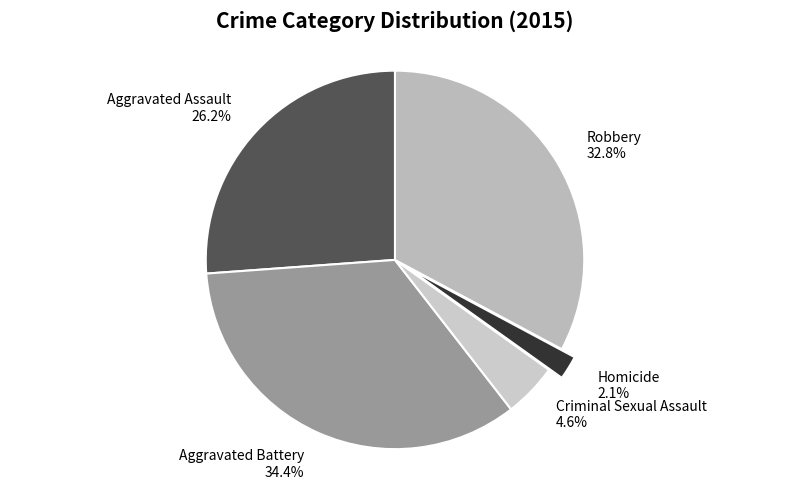

Does Homicide account for over 50% of the chart?

No